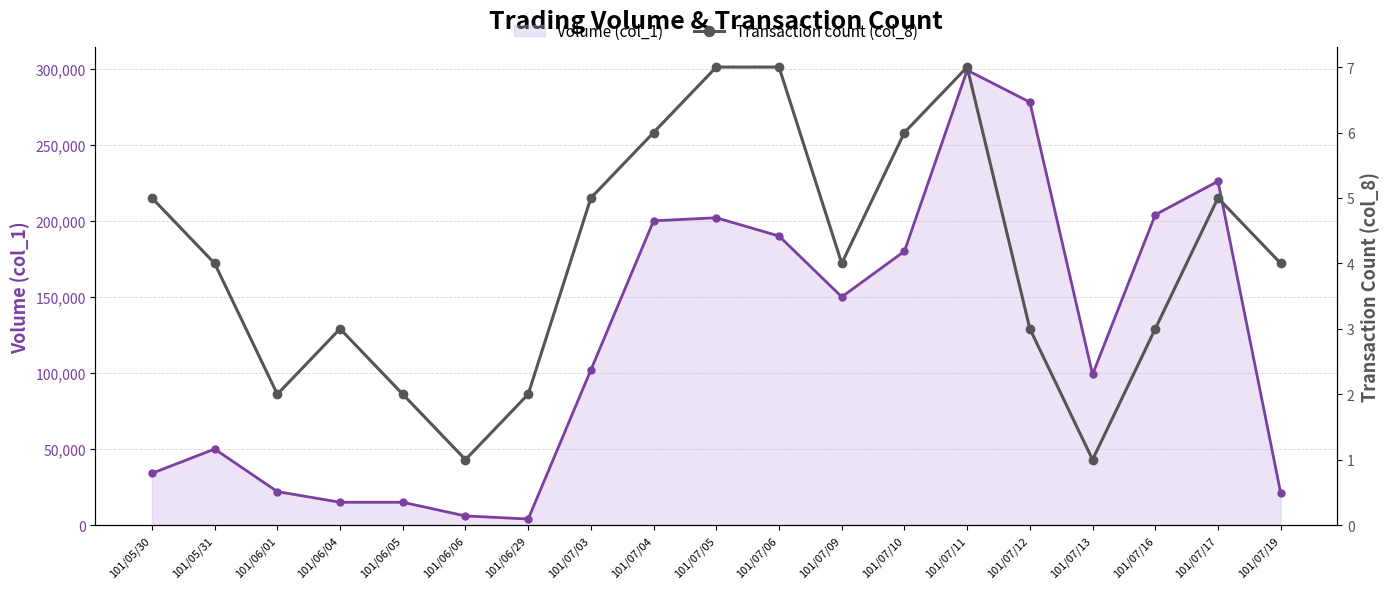

What is the greatest value displayed?

299000